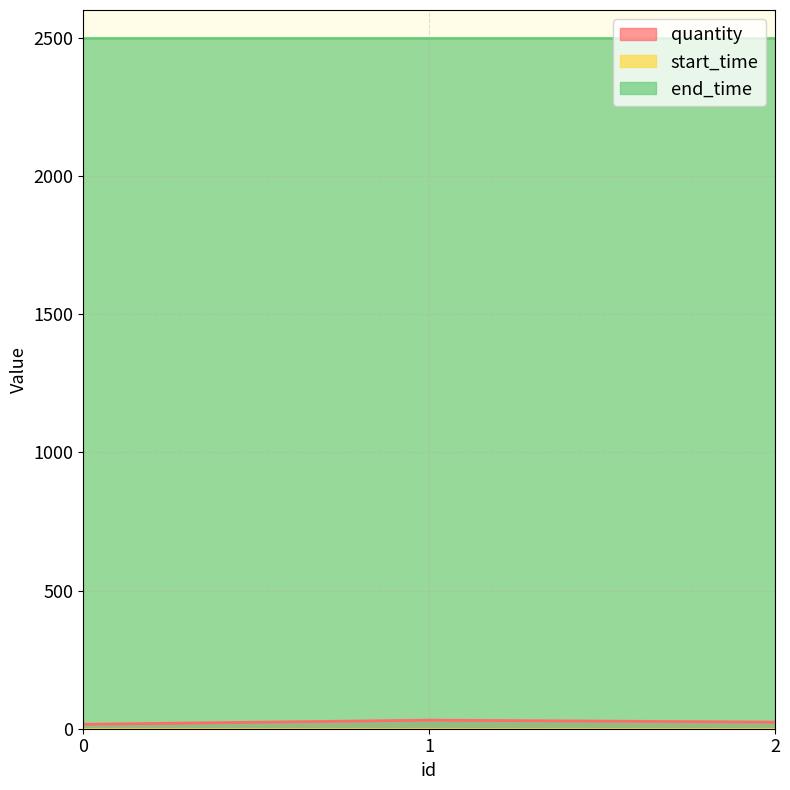

True or false: end_time has a value of 2500 at 2.

True